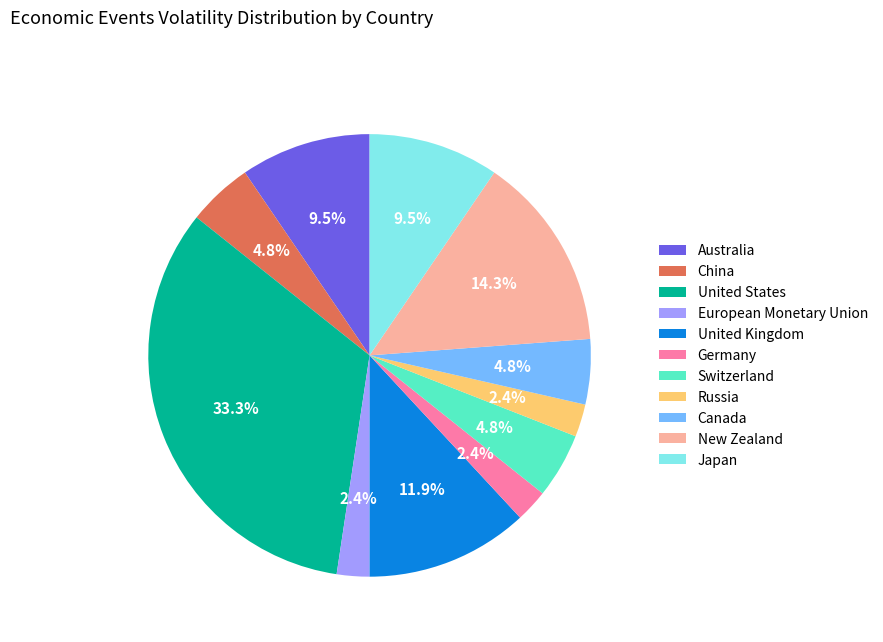

To the nearest percent, what portion does Switzerland represent?

5%